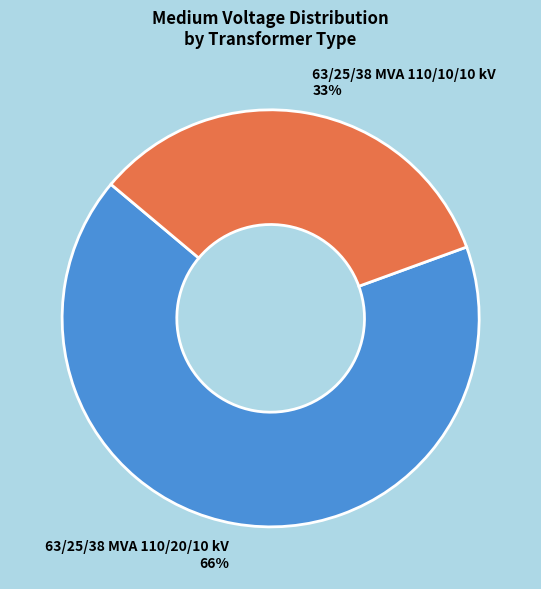

What percentage do 63/25/38 MVA 110/20/10 kV and 63/25/38 MVA 110/10/10 kV together represent?

100.0%